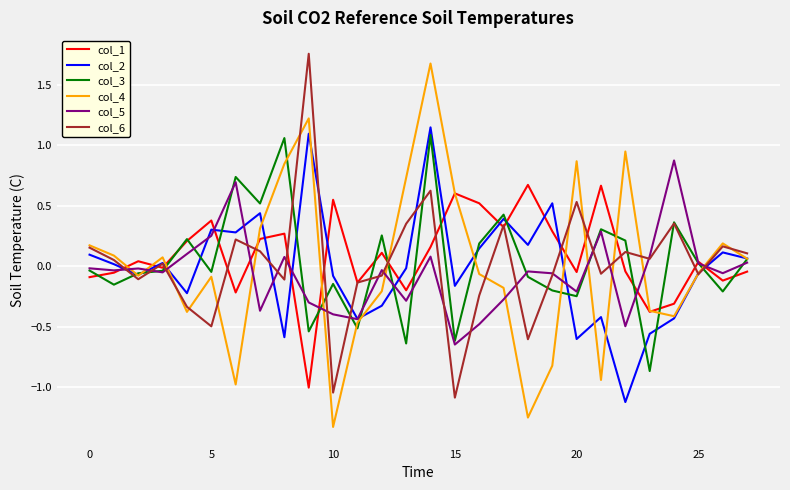

True or false: col_4 and col_1 cross at least once.

True